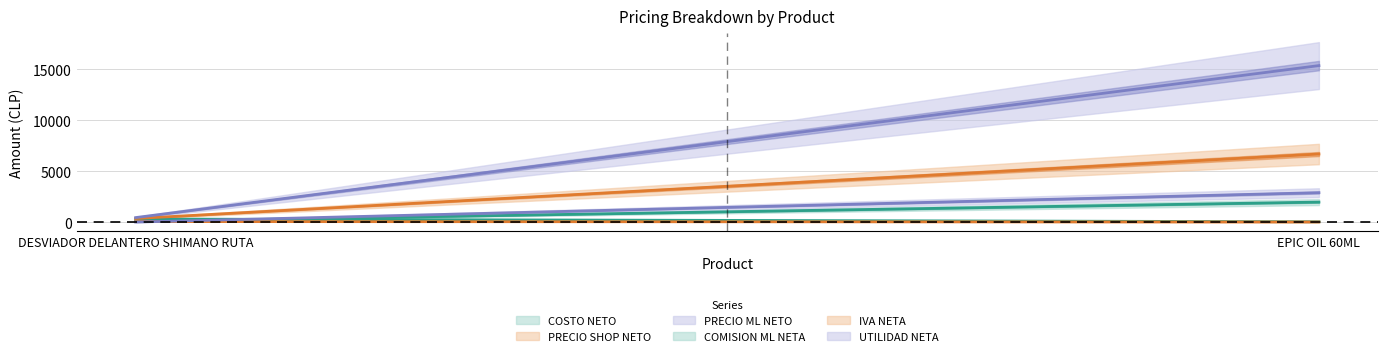

The value of COSTO NETO at DESVIADOR DELANTERO SHIMANO RUTA is 300.0. True or false?

True